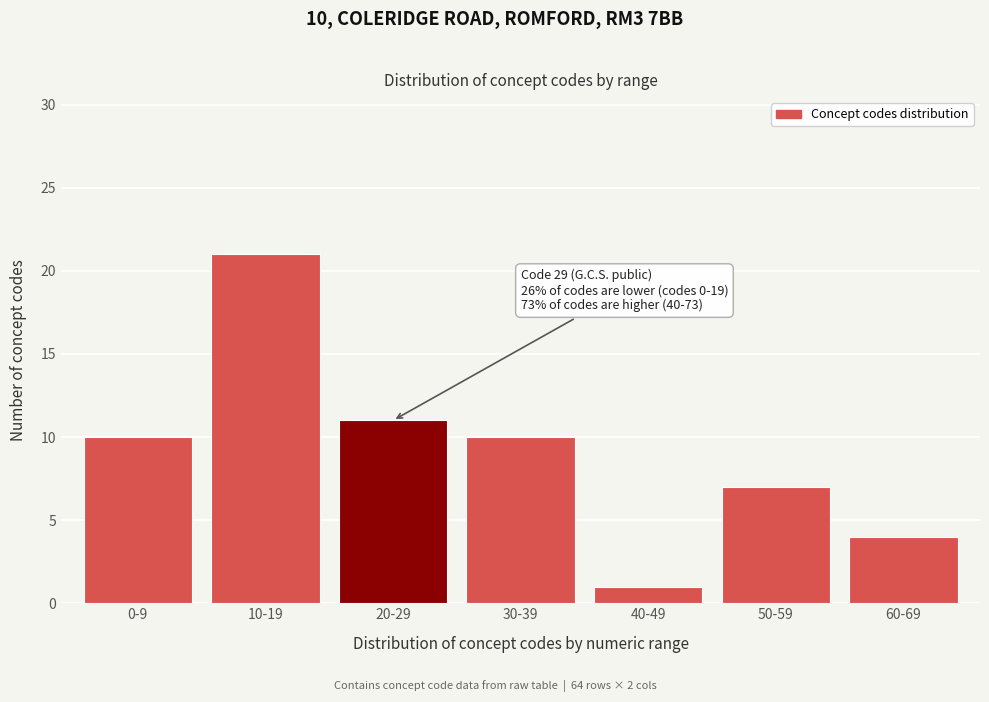

Reading left to right, what are all the values shown in this chart?

0-9=10	10-19=21	20-29=11	30-39=10	40-49=1	50-59=7	60-69=4